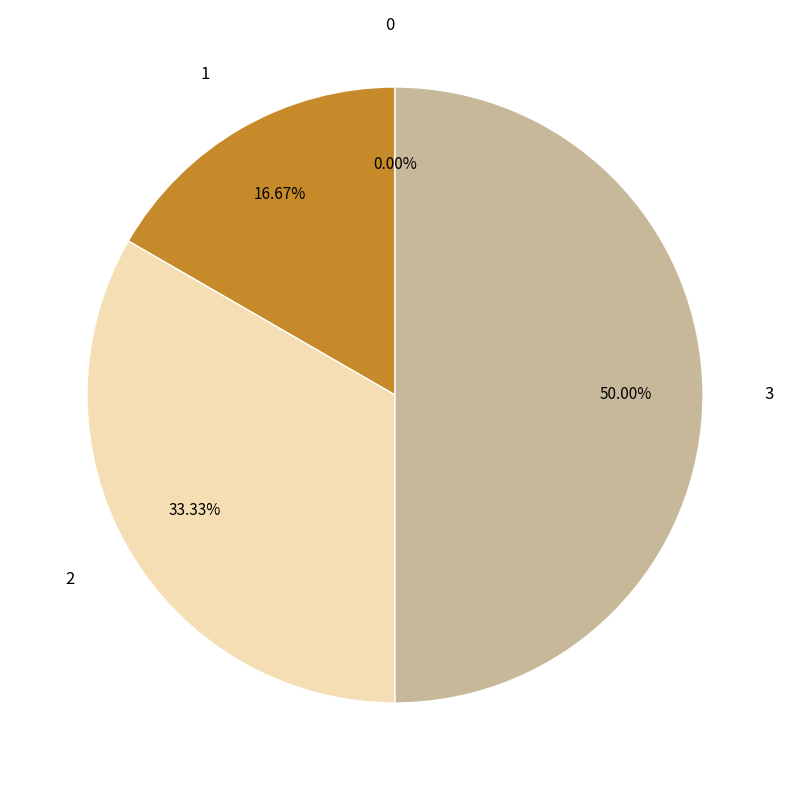

Is 2 the majority of the pie?

No